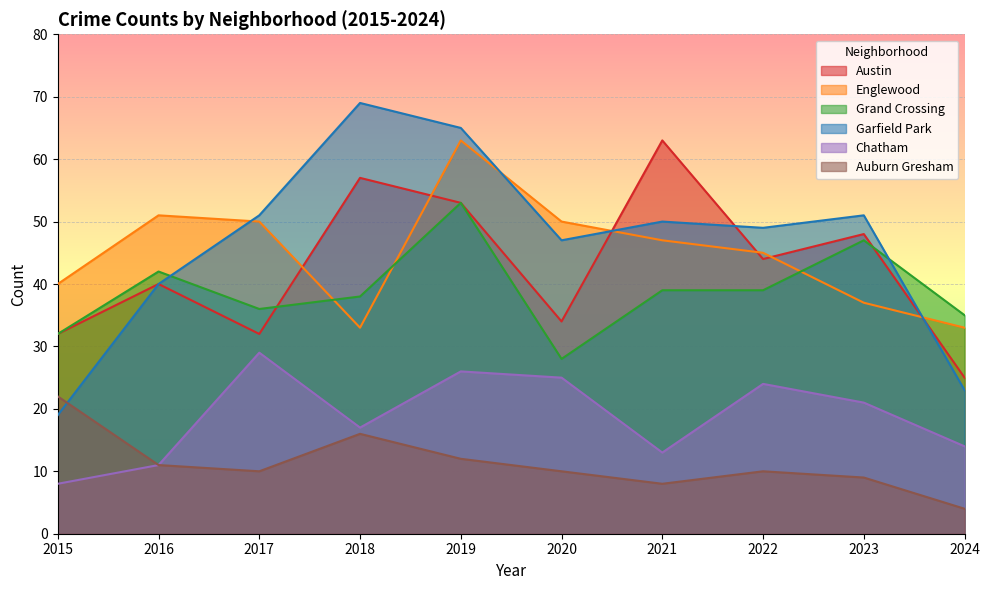

Is it true that Austin equals 91 at 2018?

False